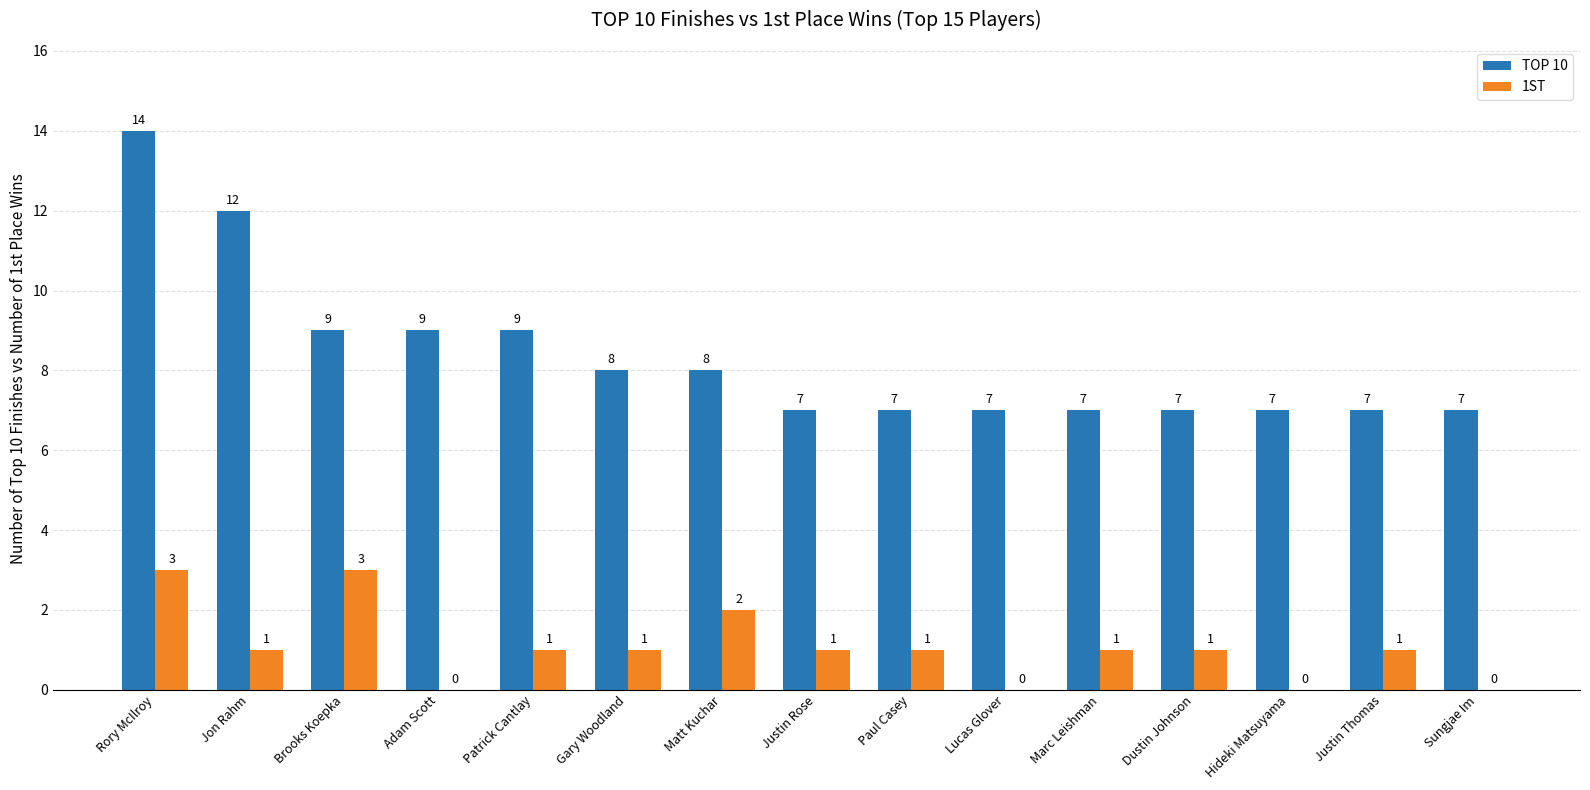

What is the greatest value displayed?

14